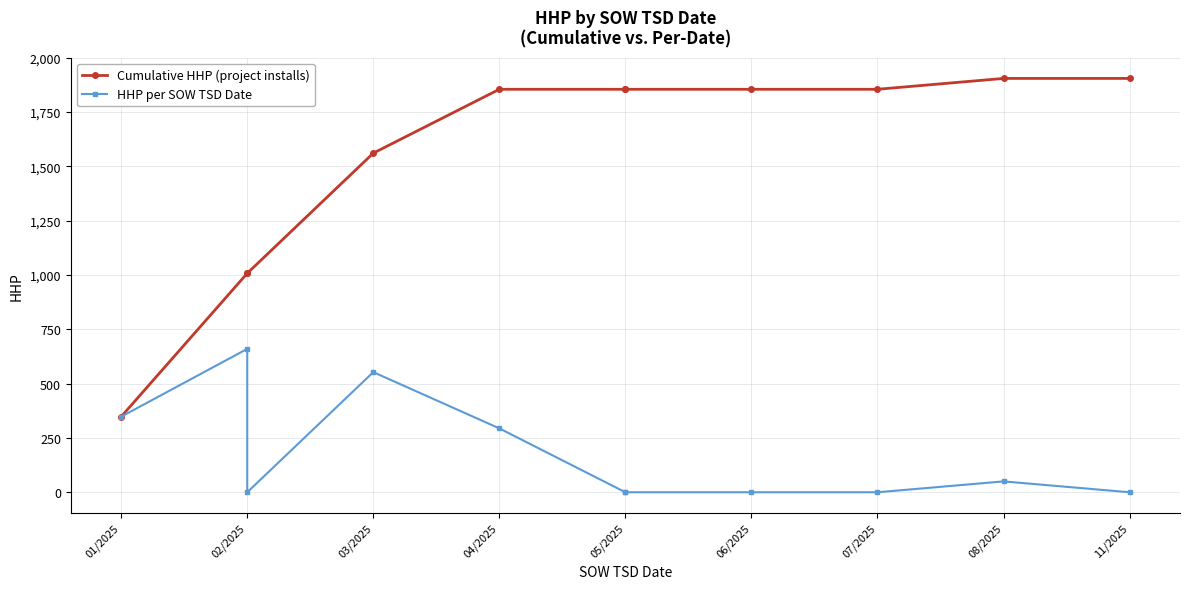

What is the sum of all Cumulative HHP (project installs) values?

17010